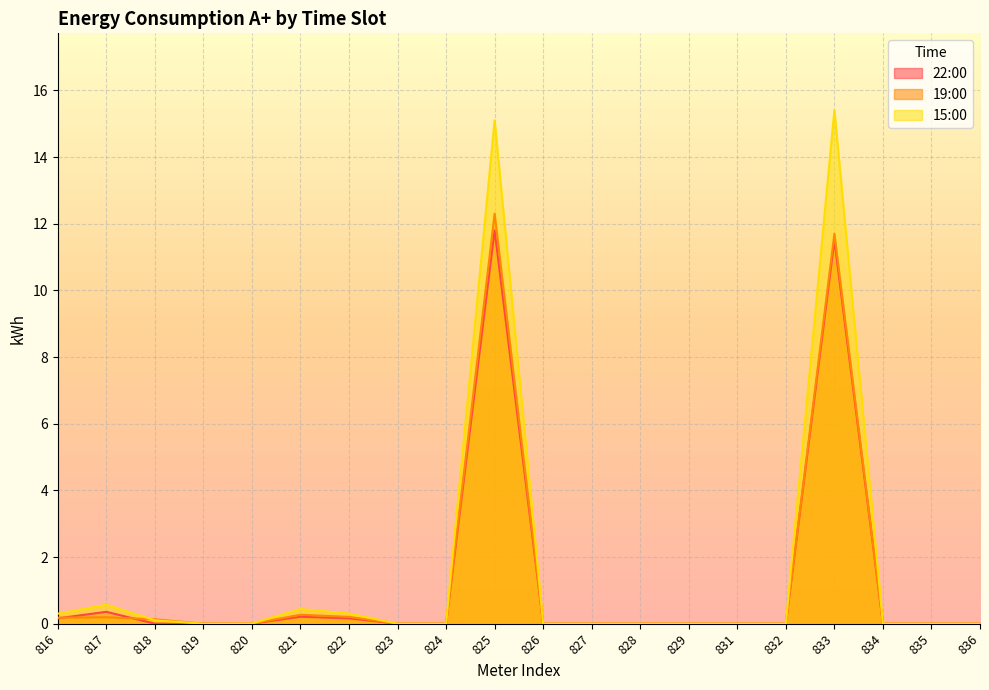

Which series changed the most between 818 and 835?

19:00